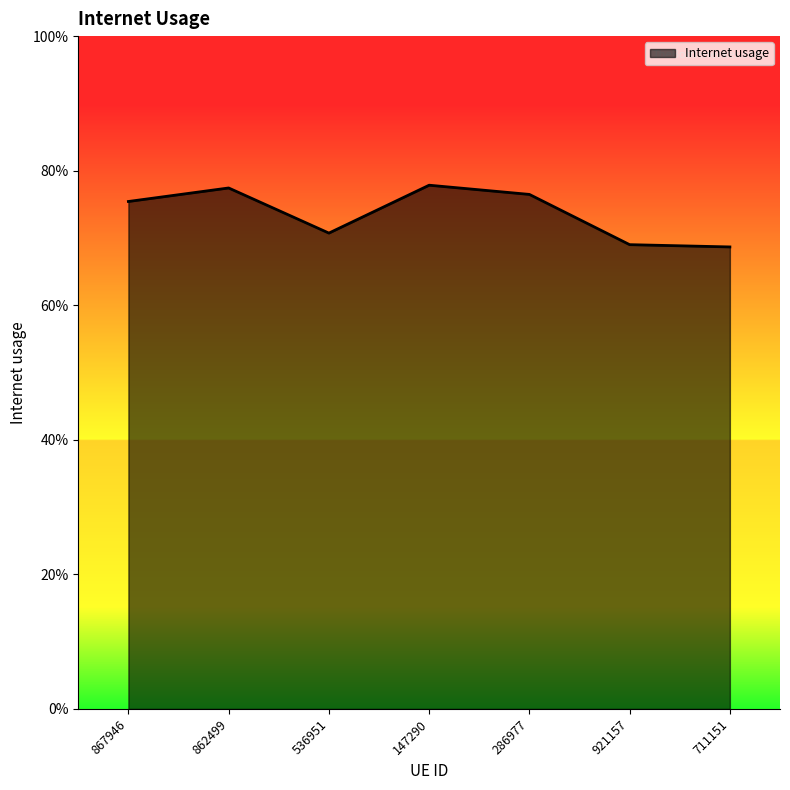

At which label is the value closest to 0?

711151